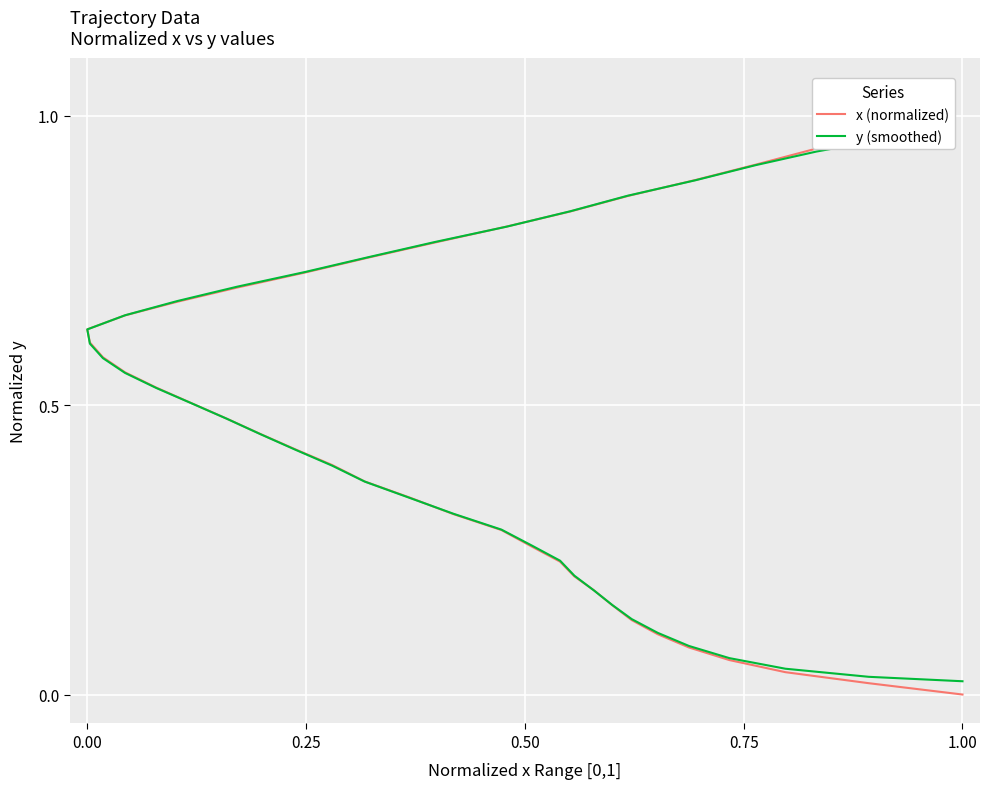

True or false: y (smoothed) and x (normalized) cross at least once.

True